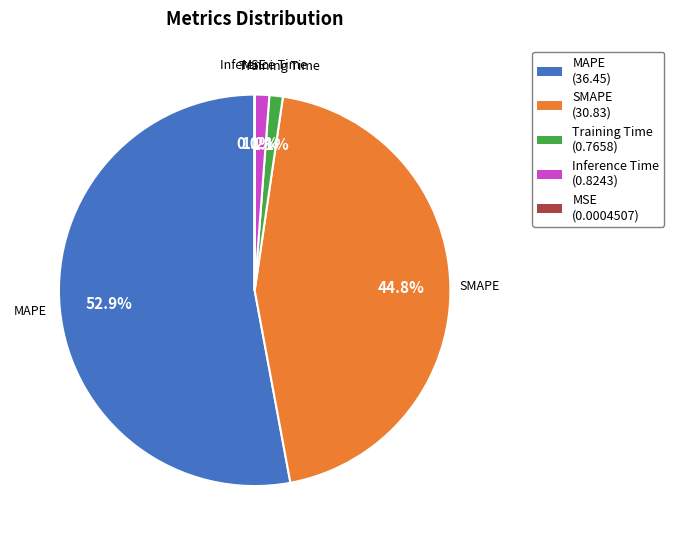

Which slice represents more than half of the pie?

MAPE